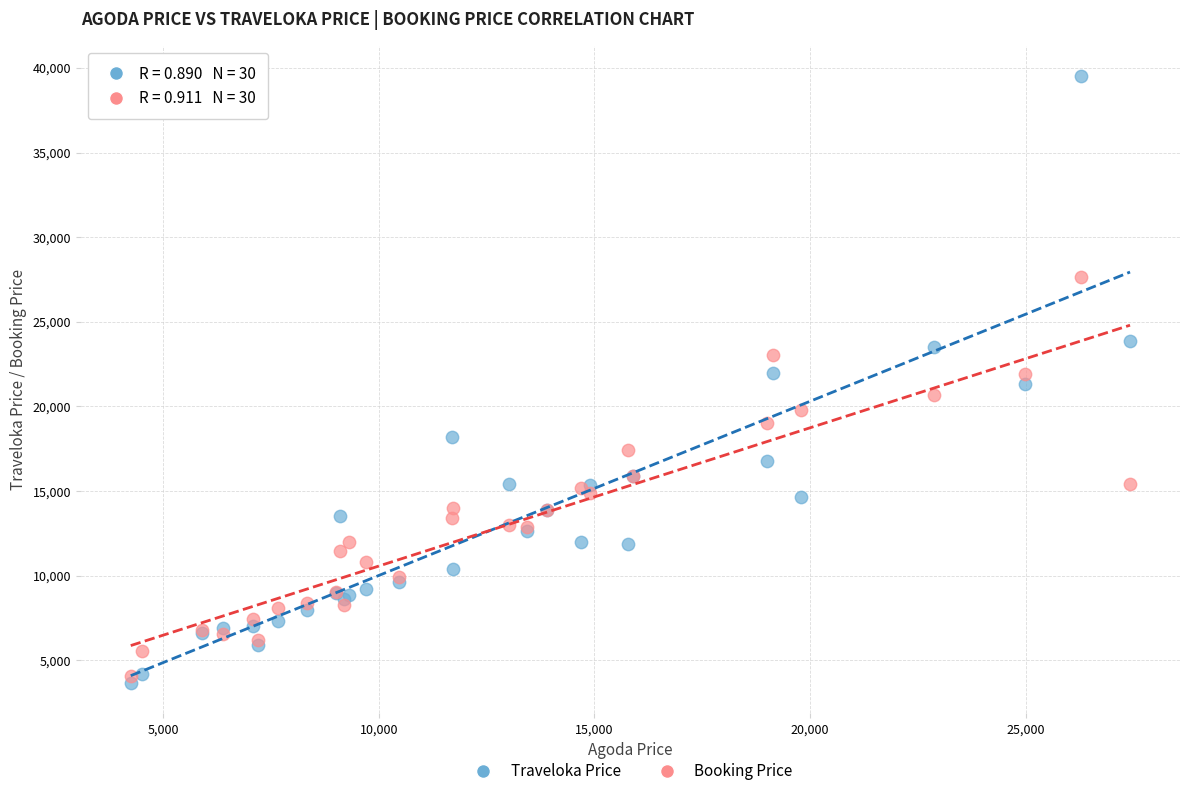

Which series has the widest spread of Y values?

Traveloka Price